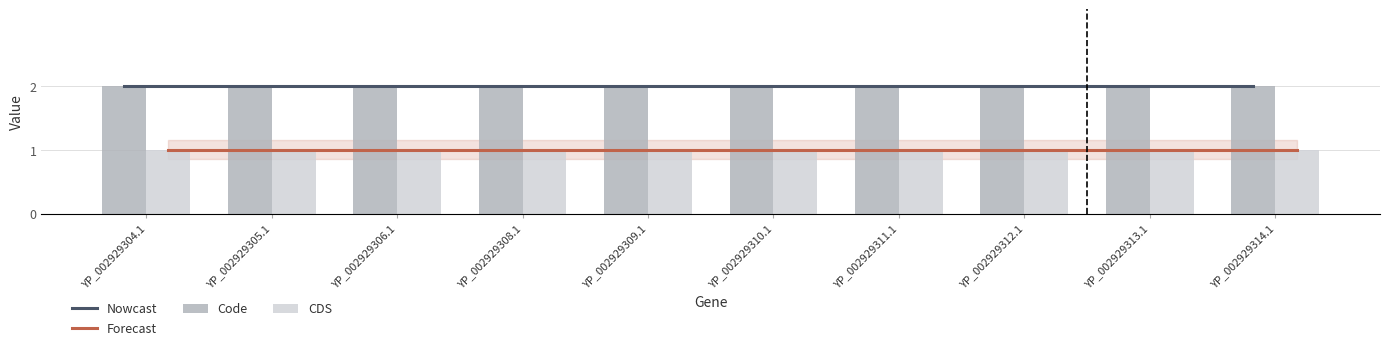

What is the average value of the Nowcast series?

2